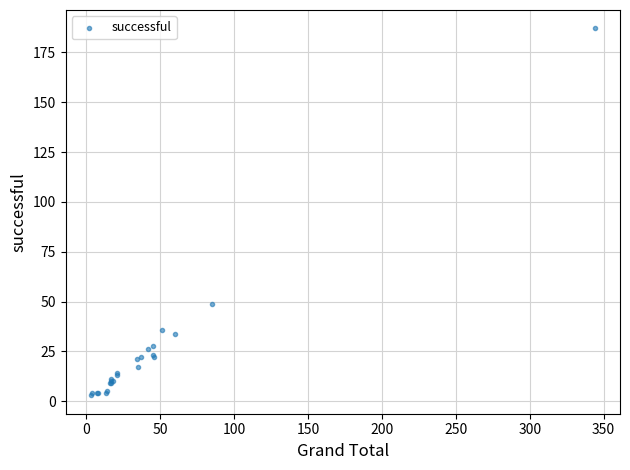

What Y value in the scatter plot is closest to 95?

49